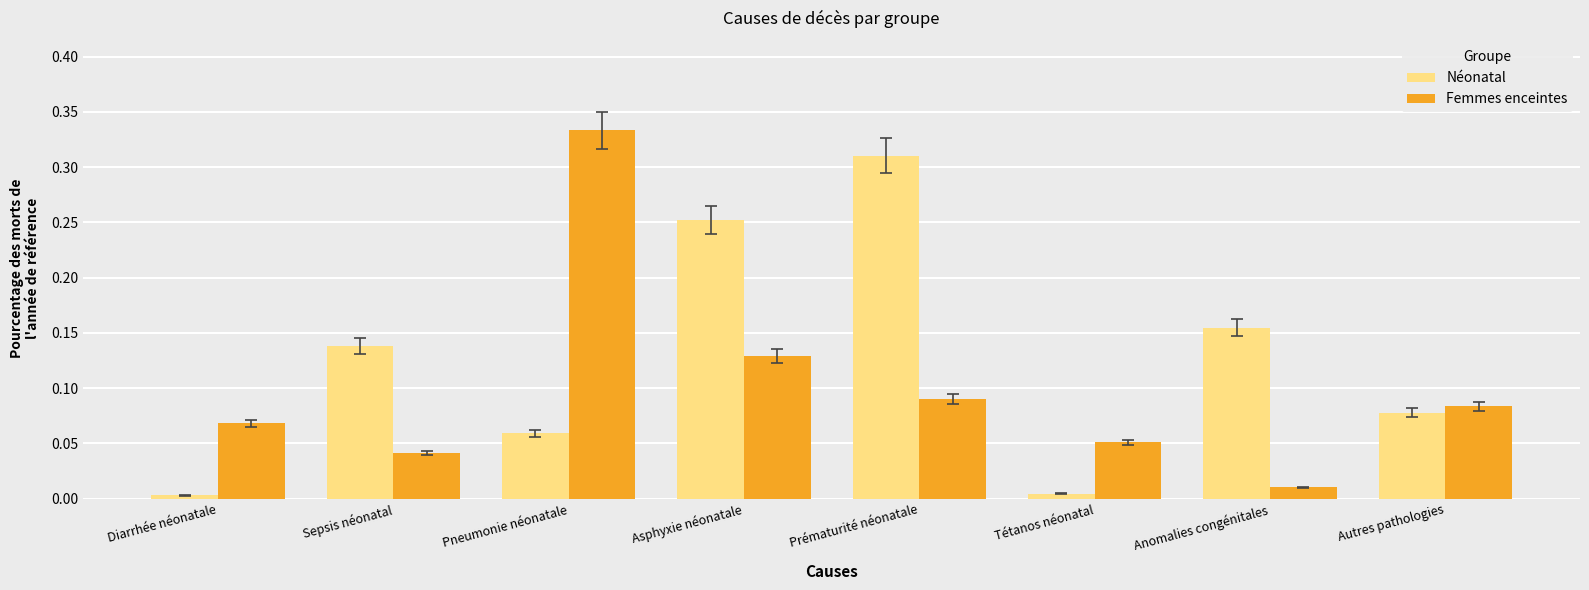

What is the sum of all Femmes enceintes values?

0.8